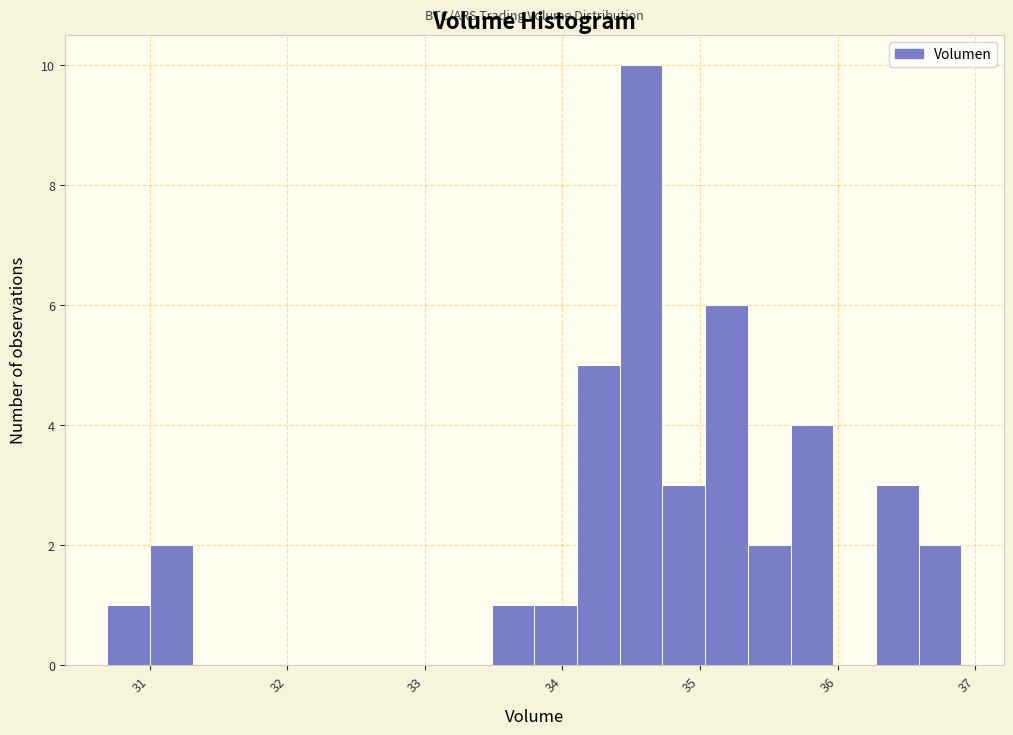

Read against the x-axis, roughly where is the centre of the tallest bar?

34.6